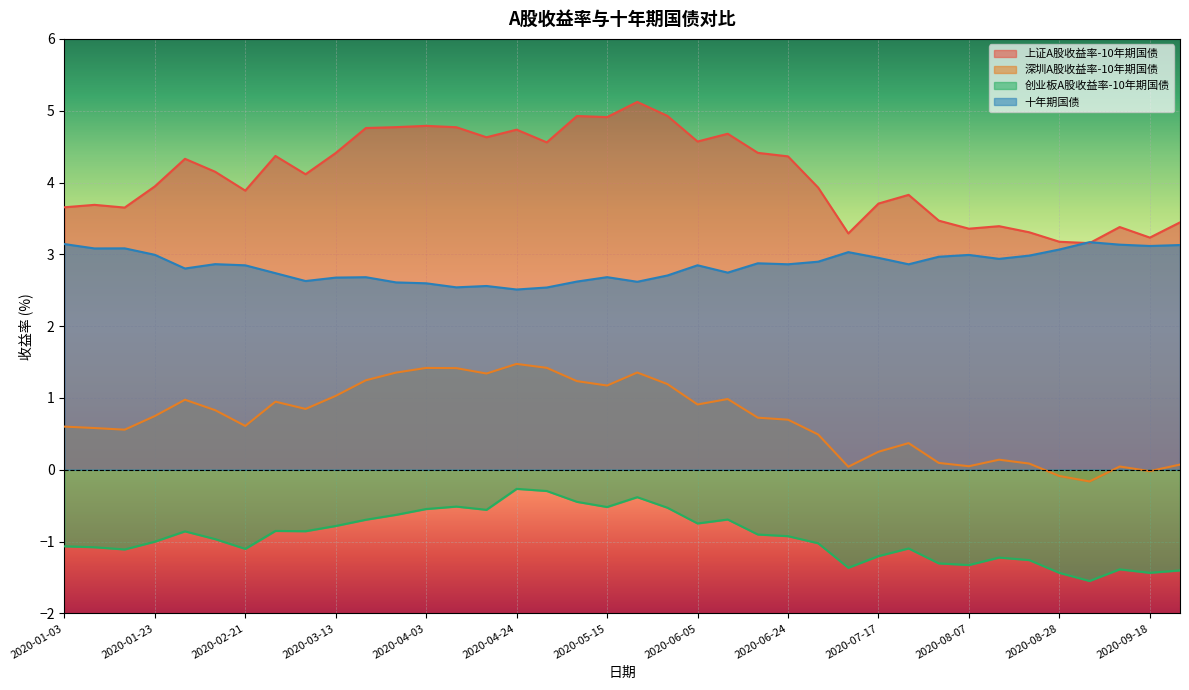

Is it true that 创业板A股收益率-10年期国债 equals -1.5 at 2020-02-28?

False